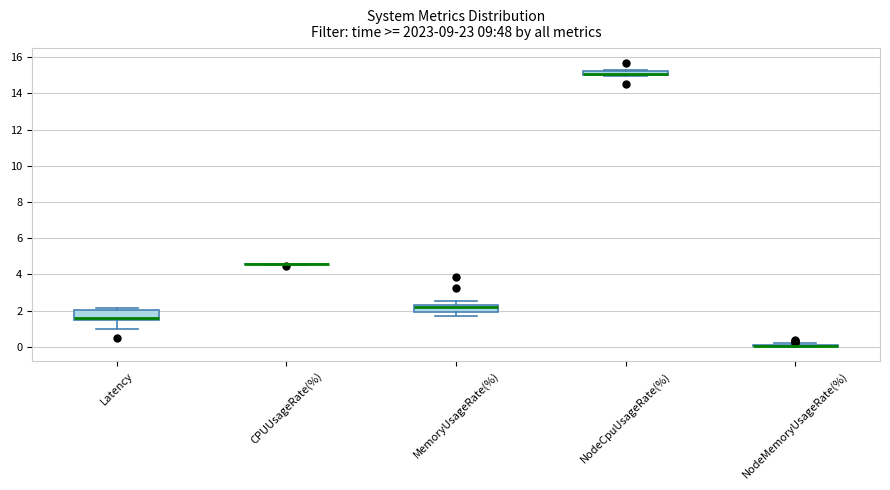

Where does the lower whisker of the box for MemoryUsageRate(%) end on the y-axis? The values are not printed on the chart, so give them approximately, as read against the axis.

1.8